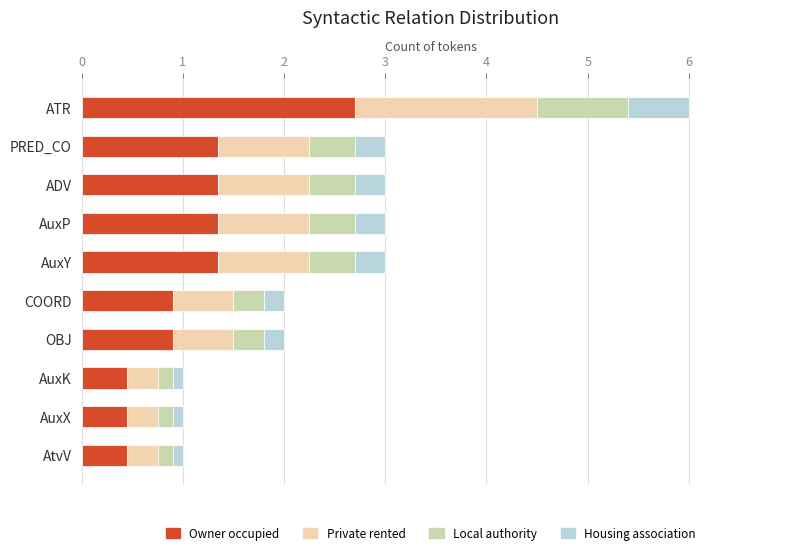

What is the average value of the Owner occupied series?

1.1